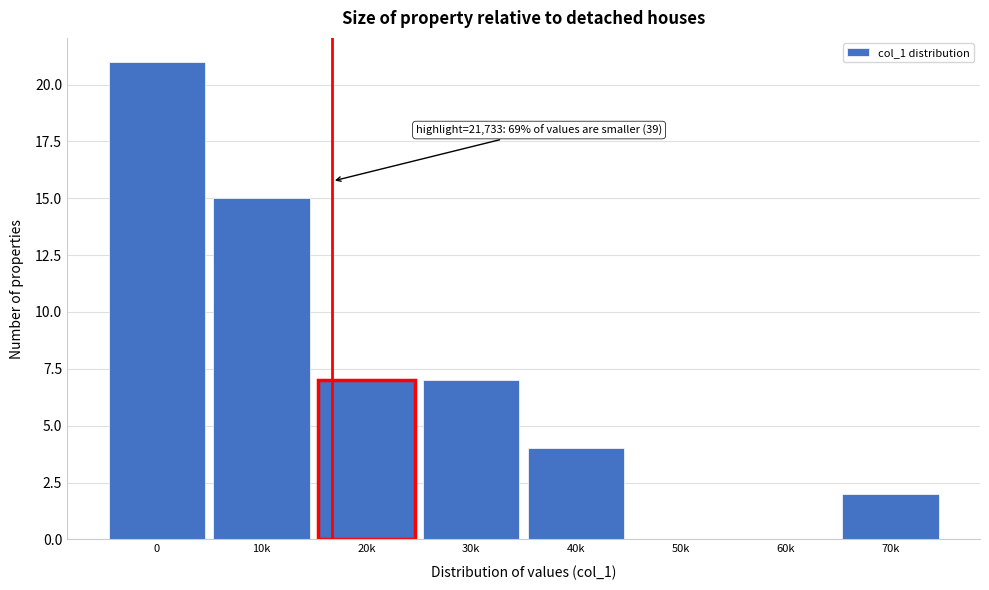

Reading left to right, list all the values displayed in this chart.

0=21	10k=15	20k=7	30k=7	40k=4	50k=0	60k=0	70k=2